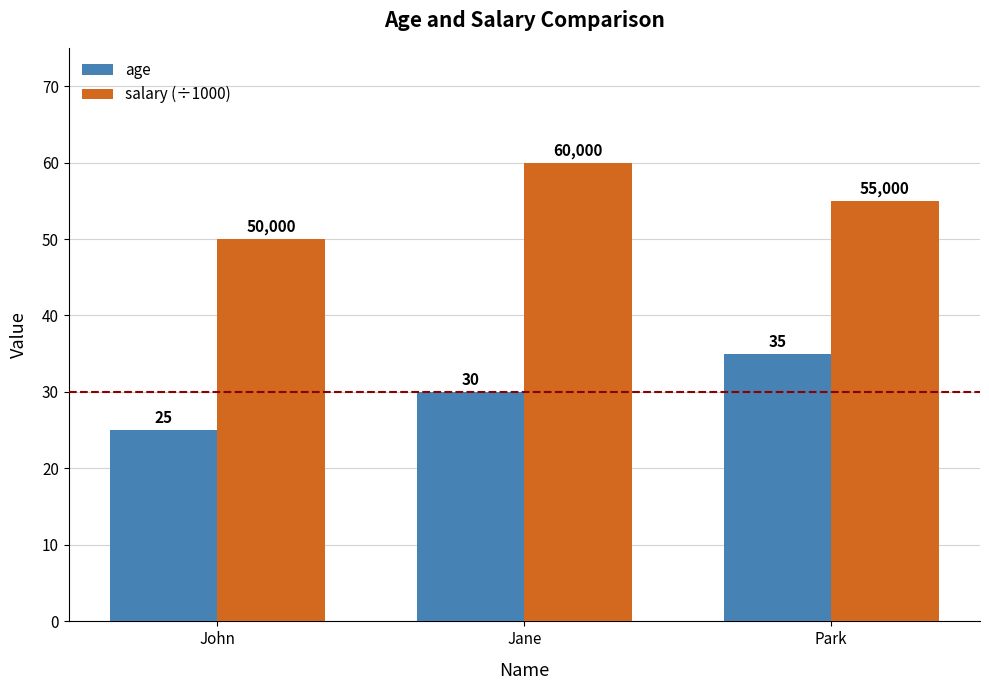

Count the number of data series in this chart.

2